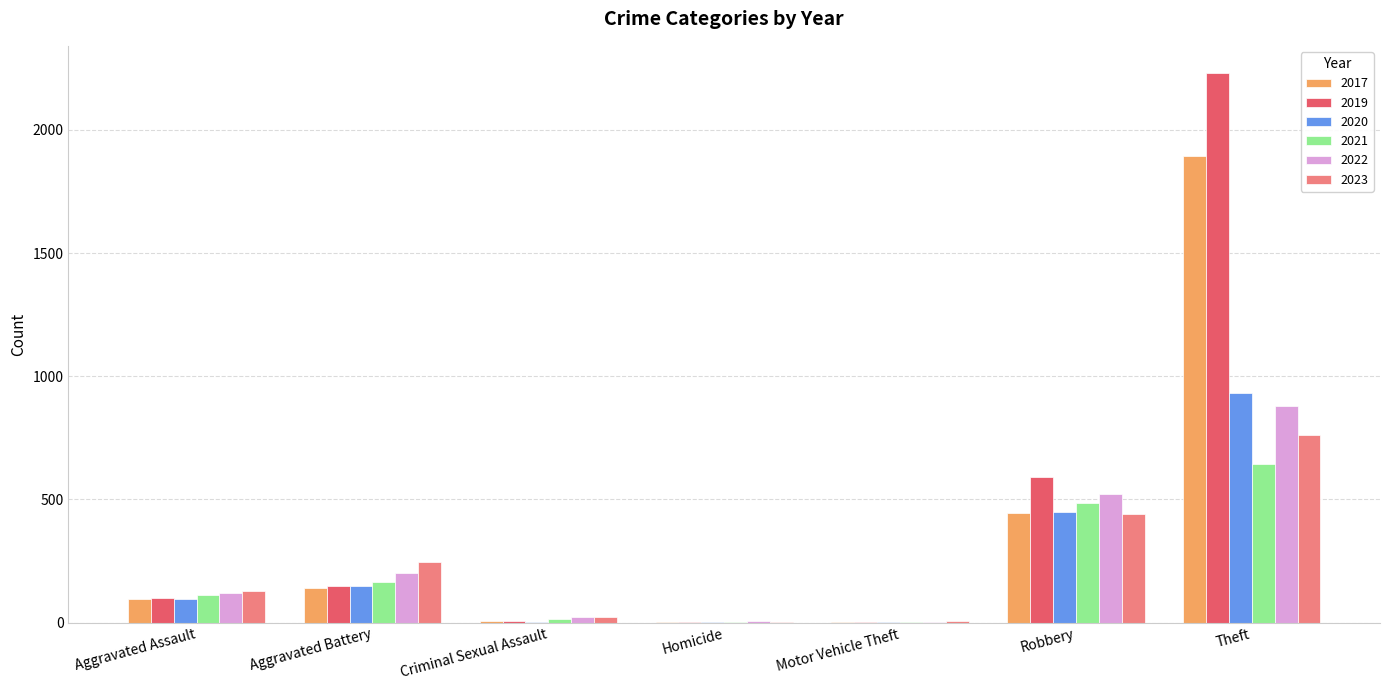

Does the chart contain stacked bars?

No